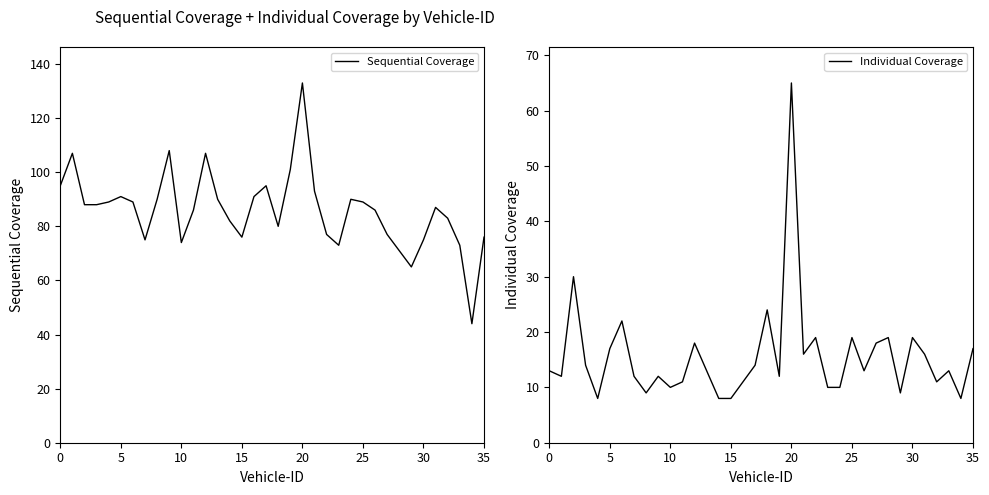

At which category is the sum across all series the highest?

20